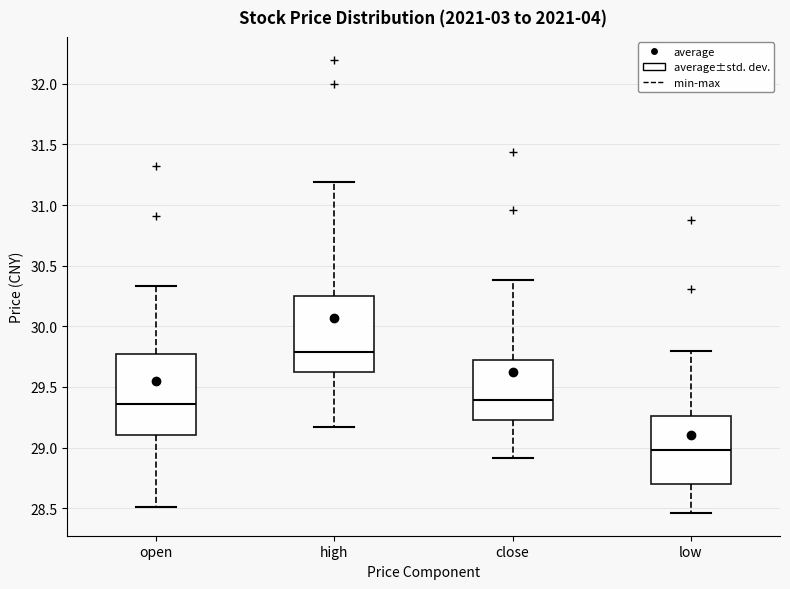

Where is the lower edge of the box for open on the y-axis? The values are not printed on the chart, so give them approximately, as read against the axis.

29.10